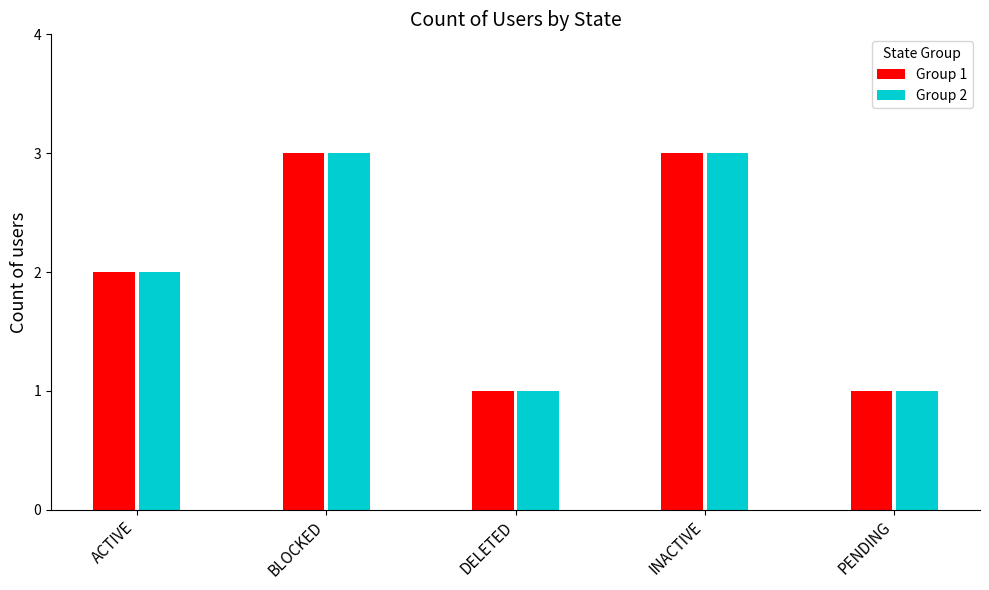

Does the chart contain stacked bars?

No